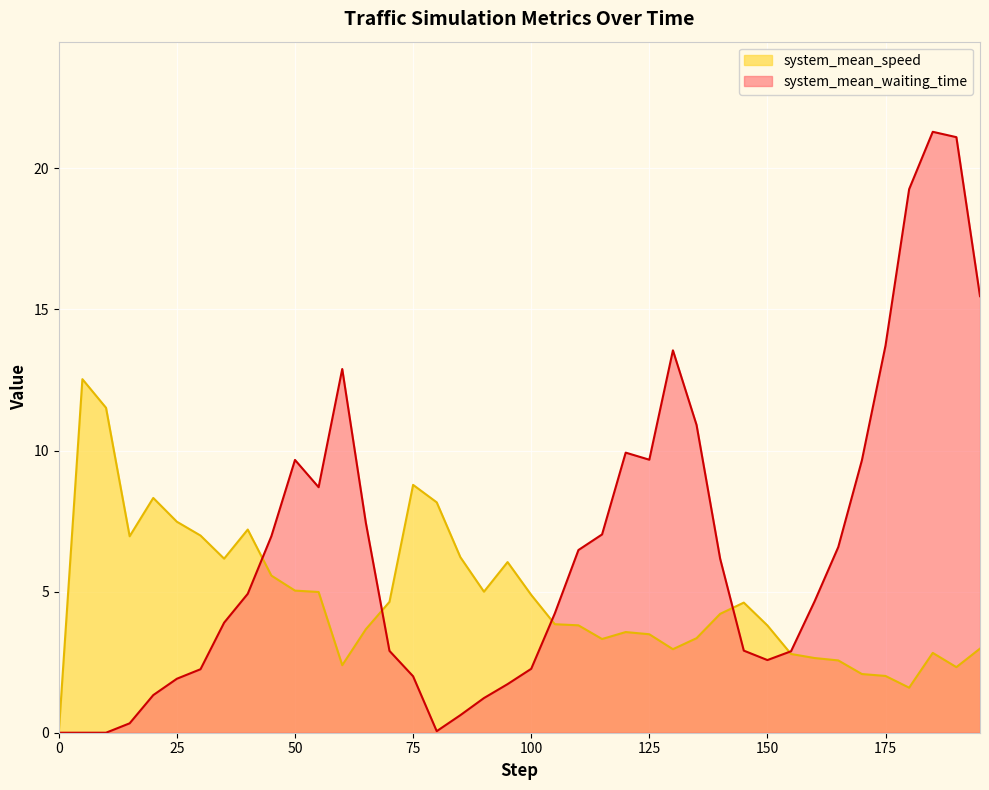

What is the difference between the maximum and minimum values in the system_mean_waiting_time series?

21.3